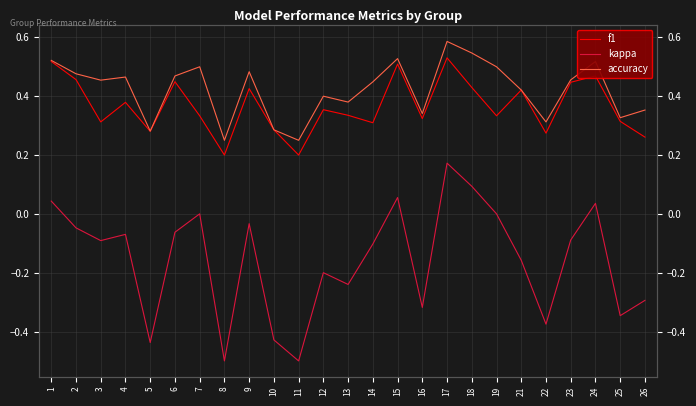

At which category does kappa reach its first local peak?

4